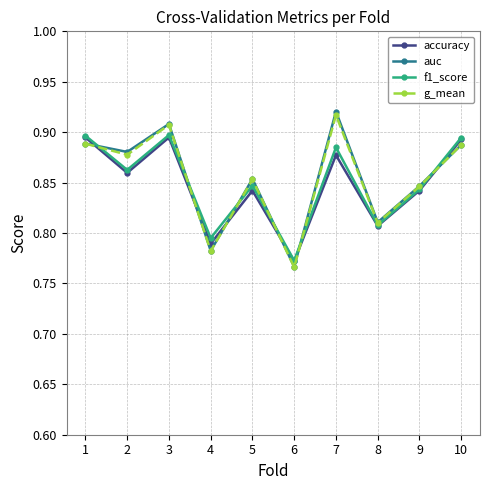

At how many categories does at least one series exceed 0?

10